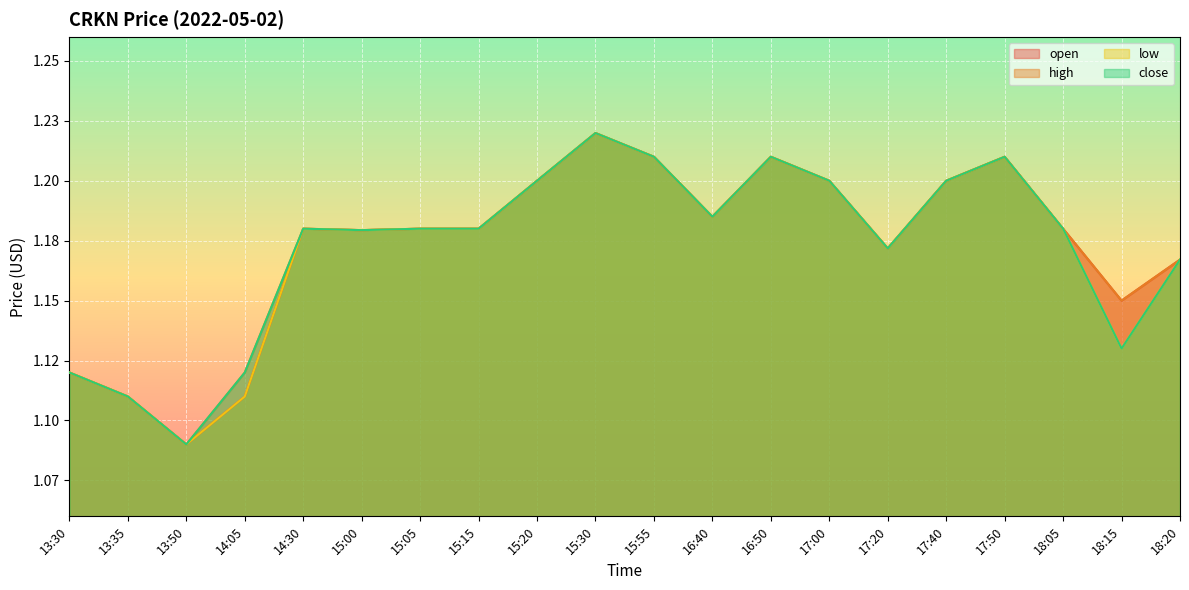

How many lines are shown in the chart?

4